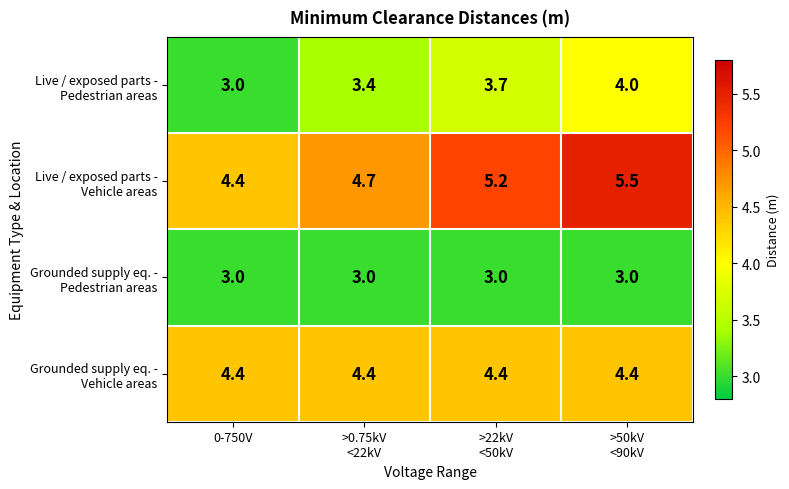

What is the minimum value shown in the chart?

3.0